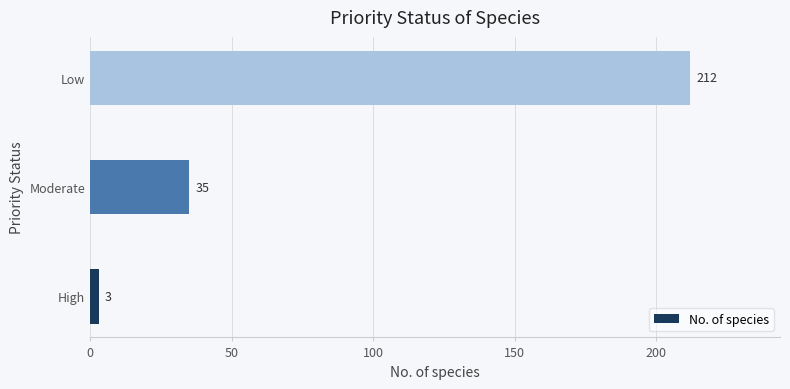

Count the values in the range 3 to 212.

3